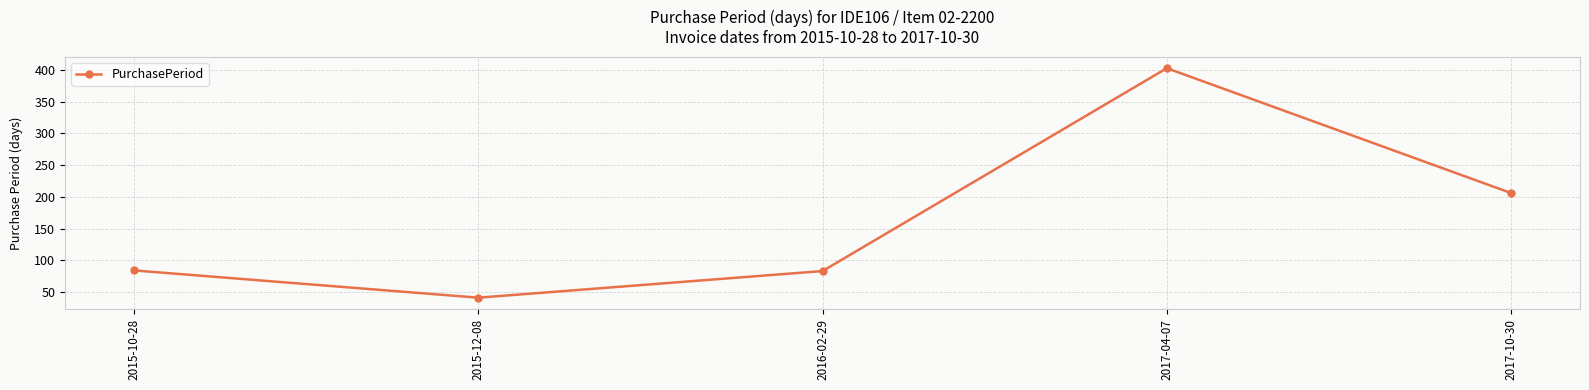

What is the change in value from 2015-10-28 to 2015-12-08?

-43